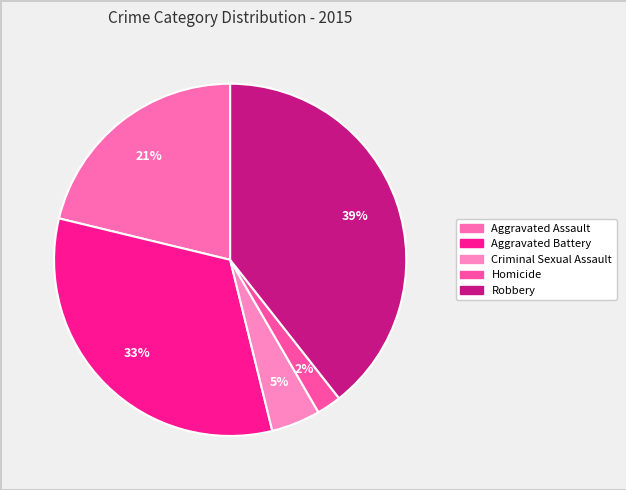

Is the sum of Aggravated Assault and Homicide greater than half?

No